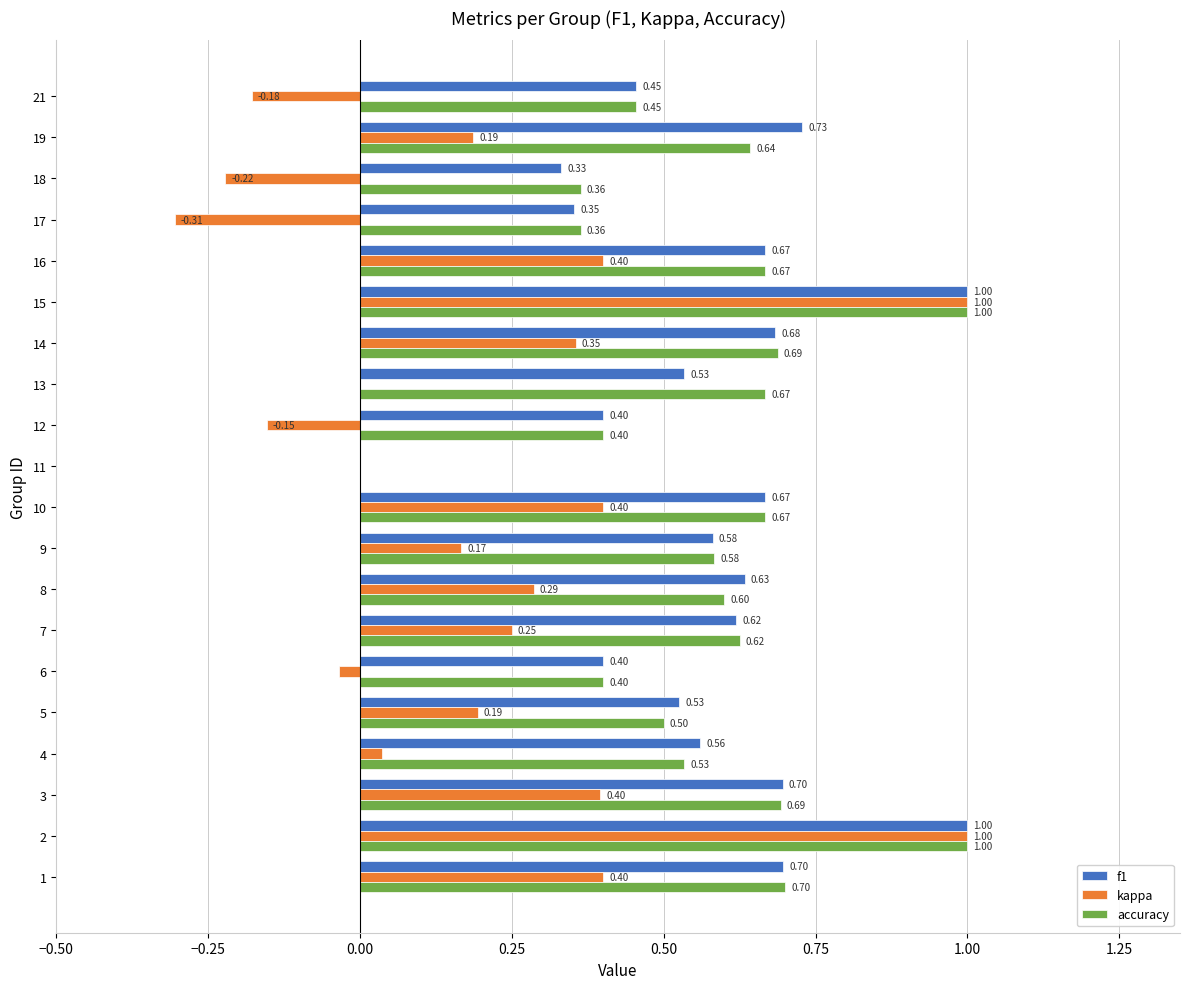

Which series changed the most between 2 and 4?

kappa